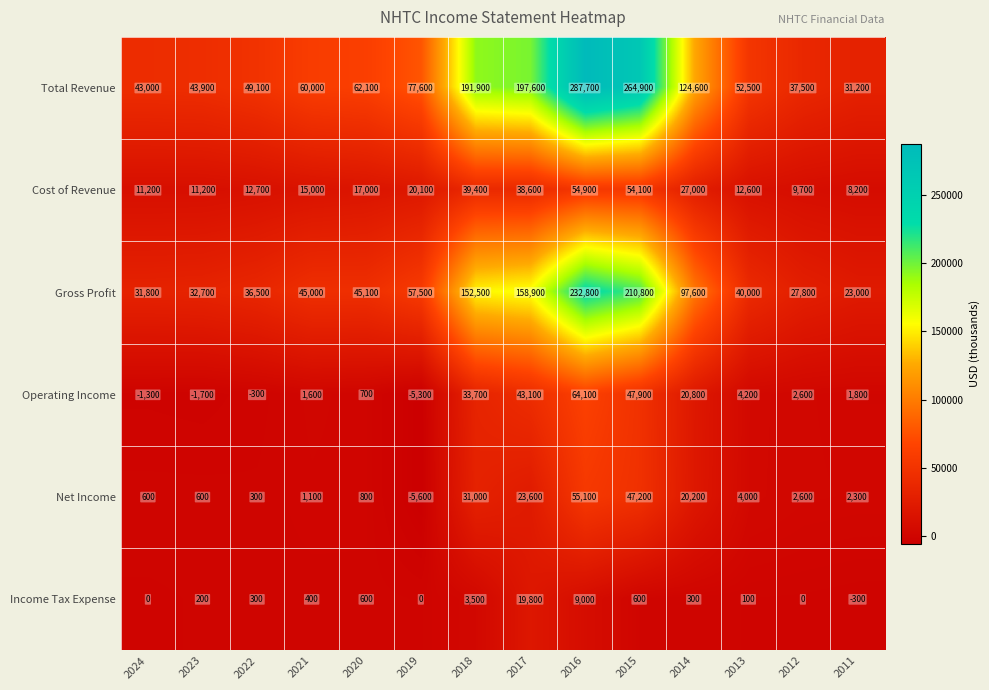

What is the difference between the second highest and second lowest values in the Income Tax Expense series?

9000